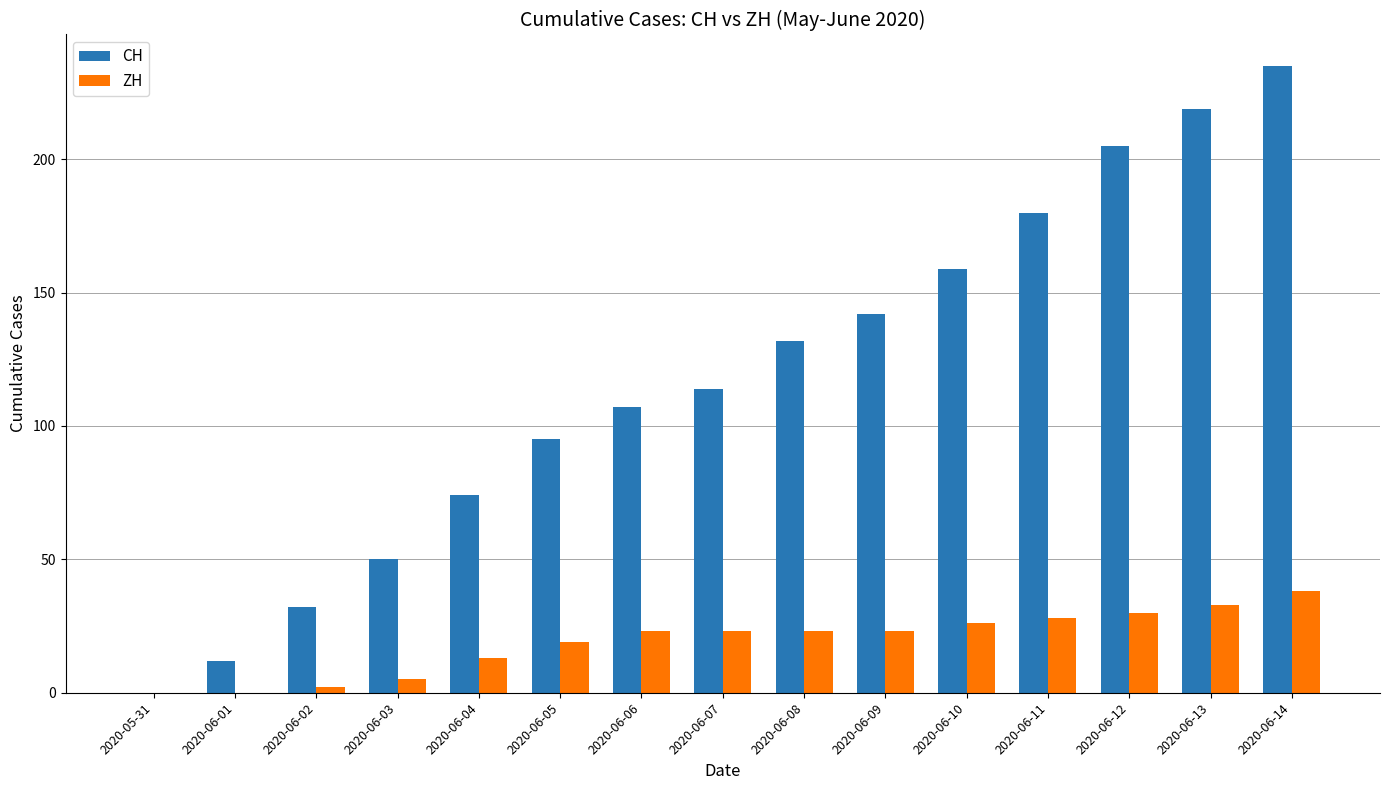

The CH series shows 180 at 2020-06-11. True or false?

True